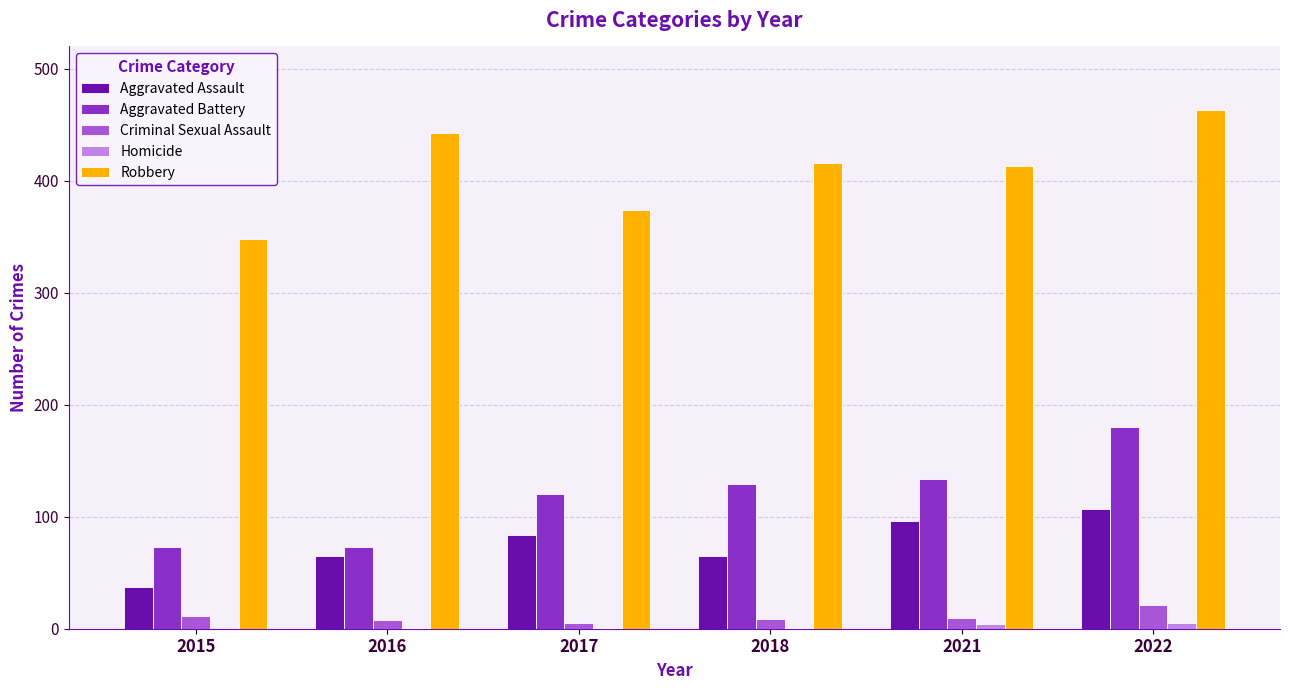

The value of Aggravated Assault at 2022 is 107. True or false?

True